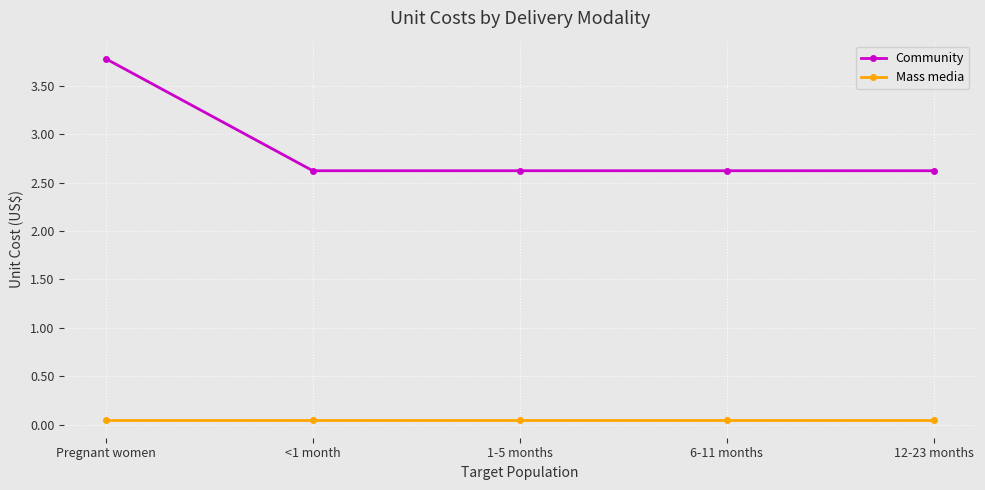

Is it true that Community equals 1.5 at 6-11 months?

False